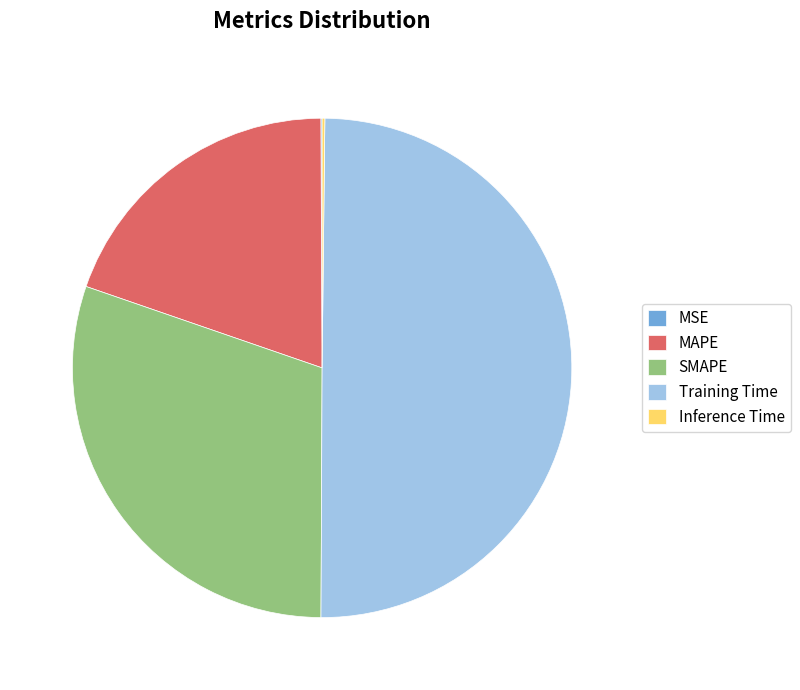

True or false: SMAPE accounts for 45% of the total.

False